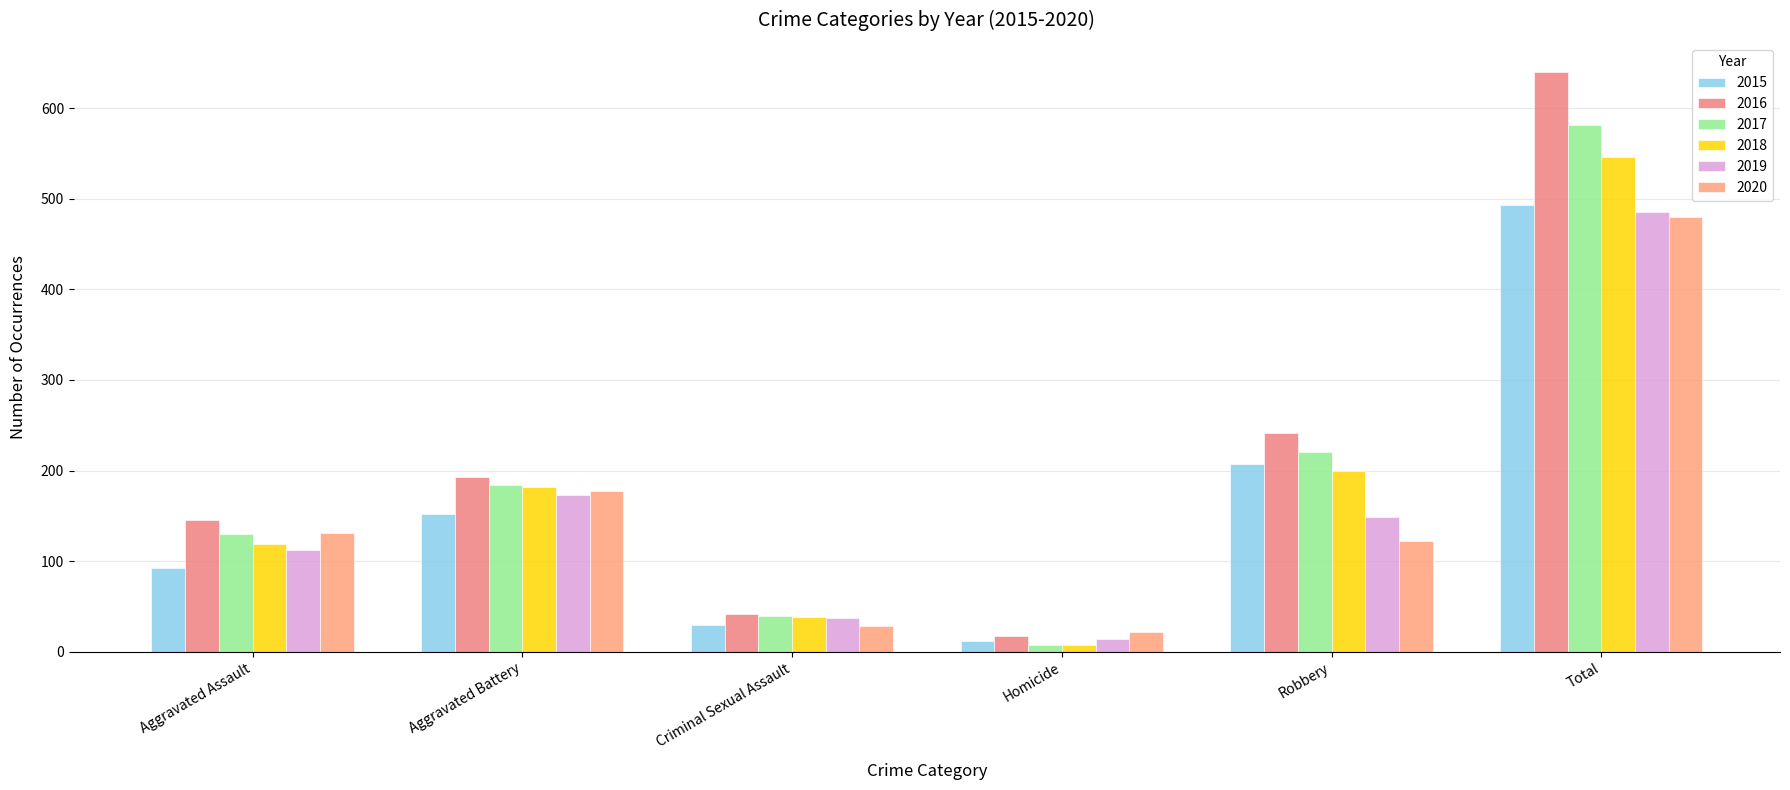

The value of 2017 at Criminal Sexual Assault is 39. True or false?

True